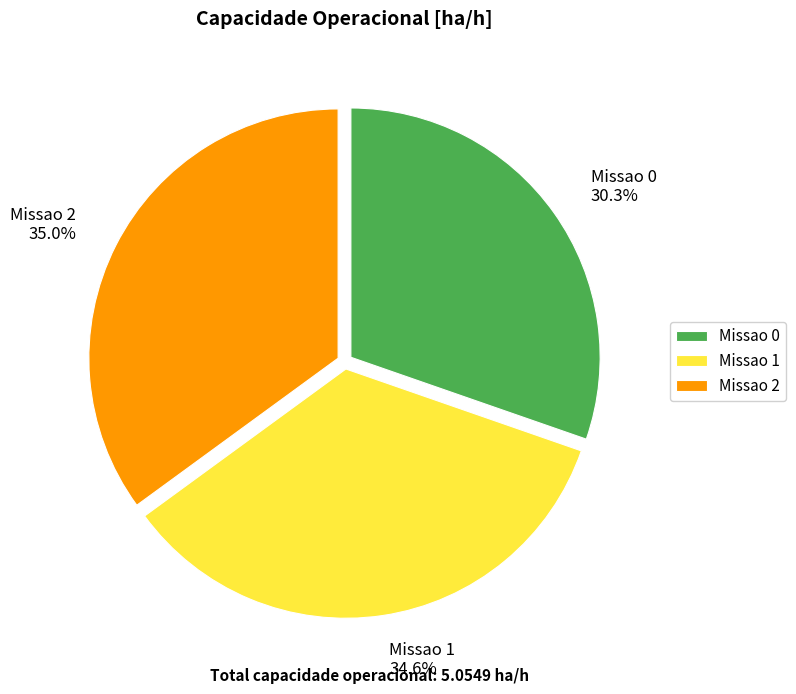

Combined, what portion of the pie is Missao 0 and Missao 1?

65.0%